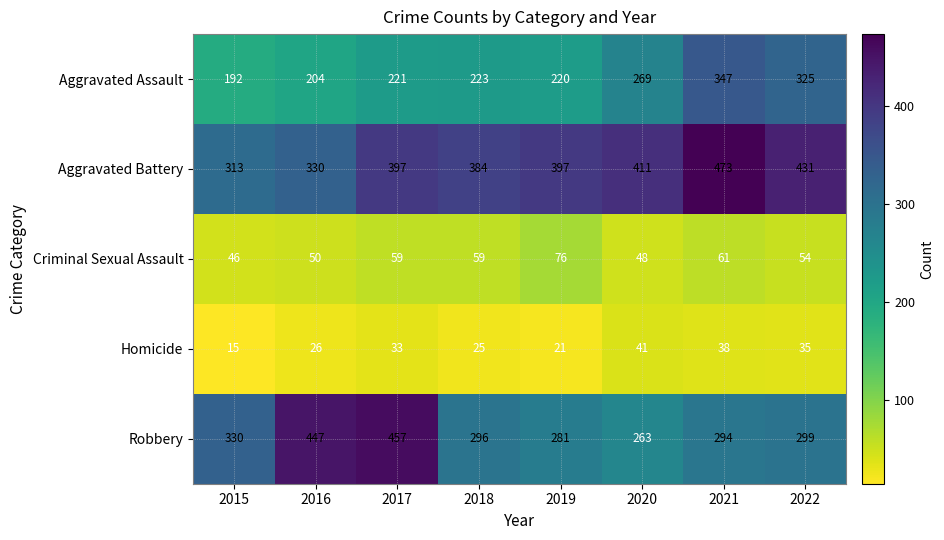

Where is Homicide nearest to the value 28?

2016